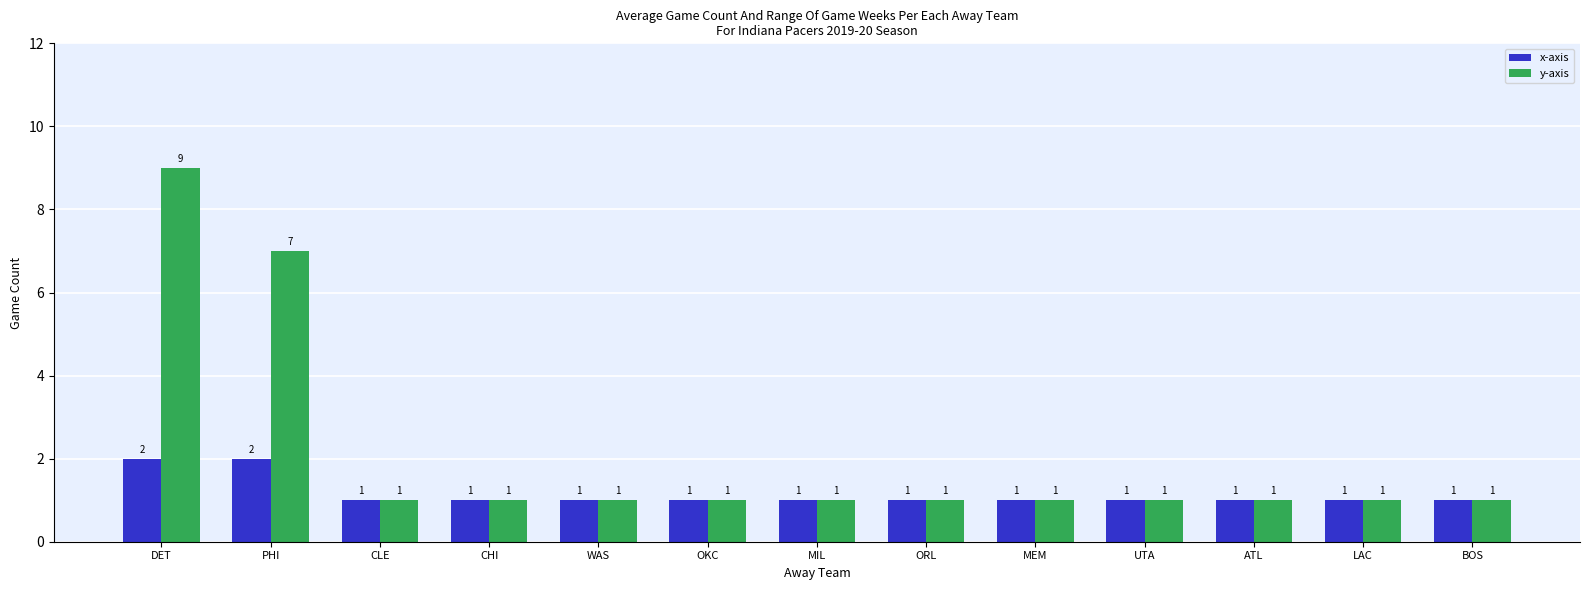

Which series has the widest spread of values?

y-axis